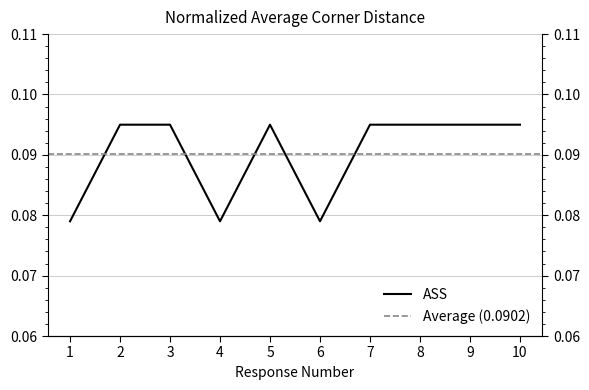

At which category does the chart reach its minimum across all series?

1